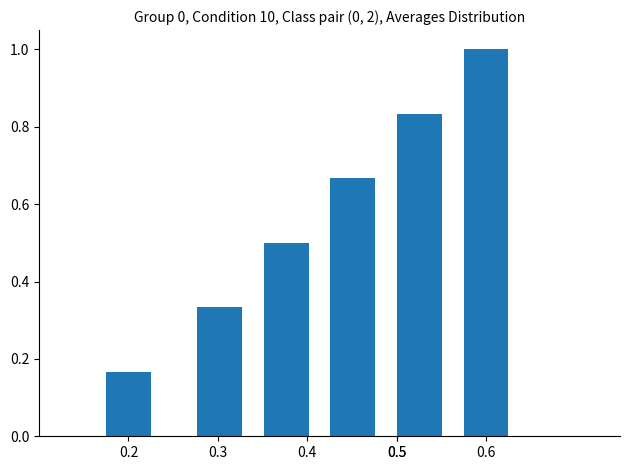

What is the maximum value shown in the chart?

1.0